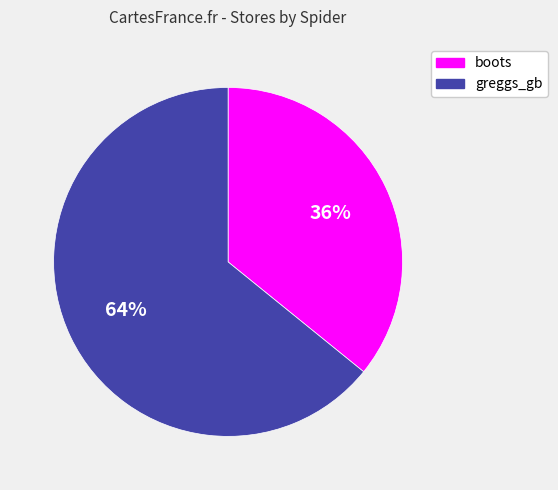

Which slice represents more than half of the pie?

greggs_gb